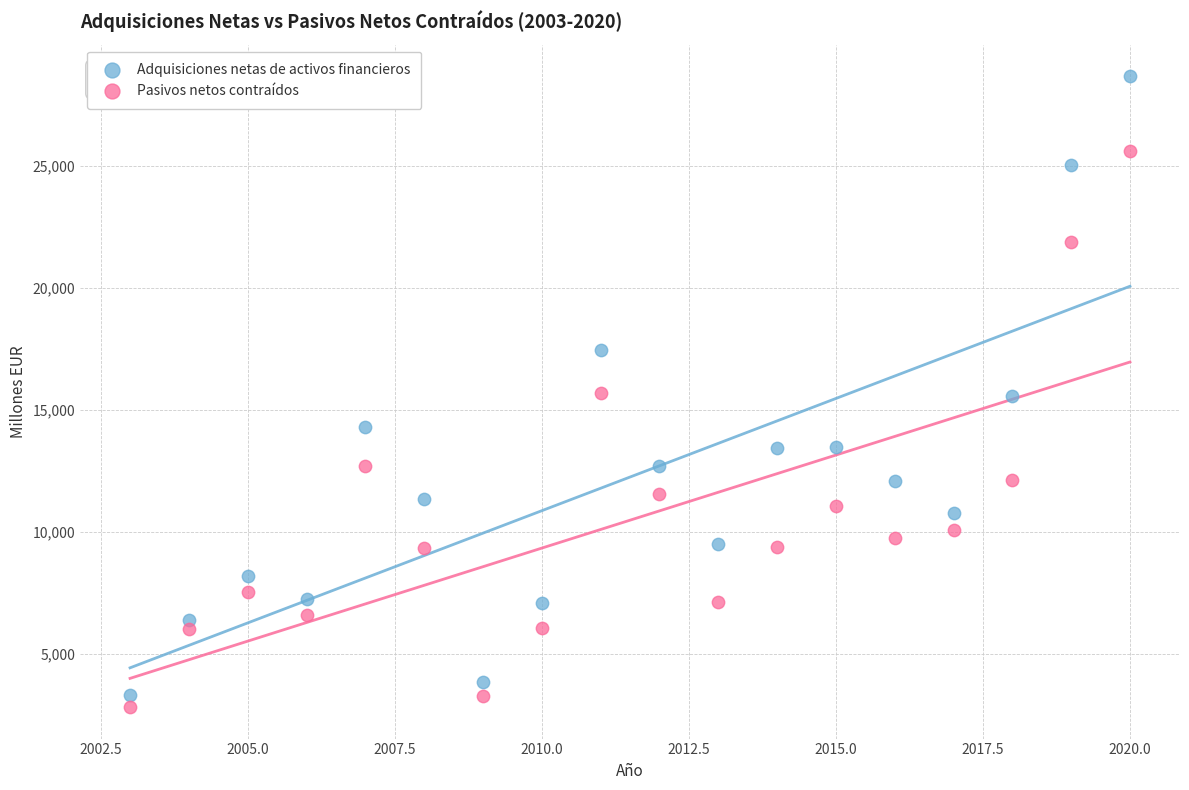

Which series has the widest spread of Y values?

Adquisiciones netas de activos financieros